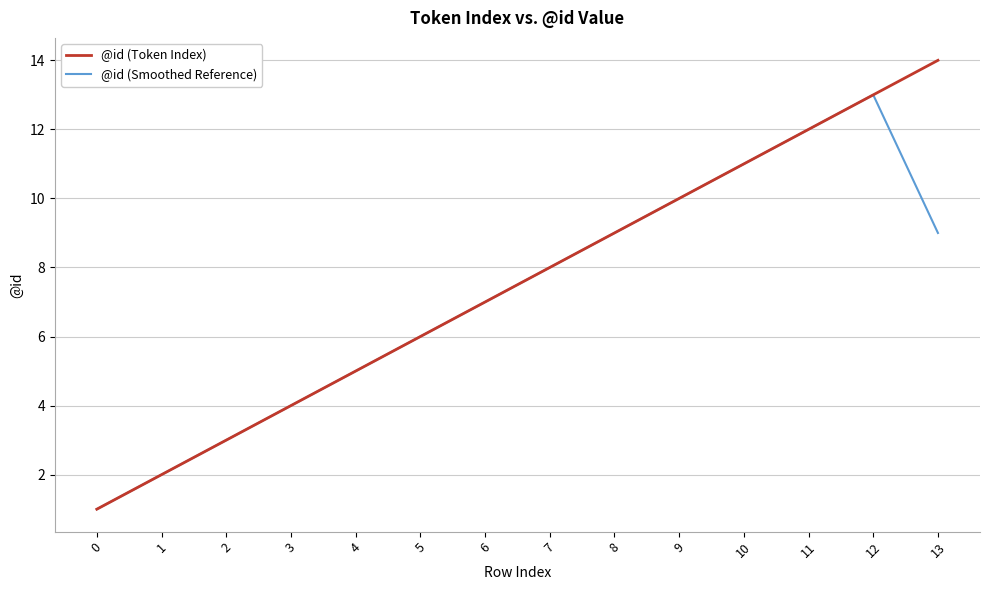

At which category is the sum across all series the highest?

12